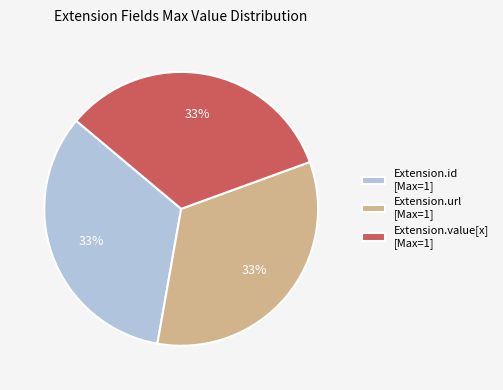

Is Extension.value[x] [Max=1] the majority of the pie?

No